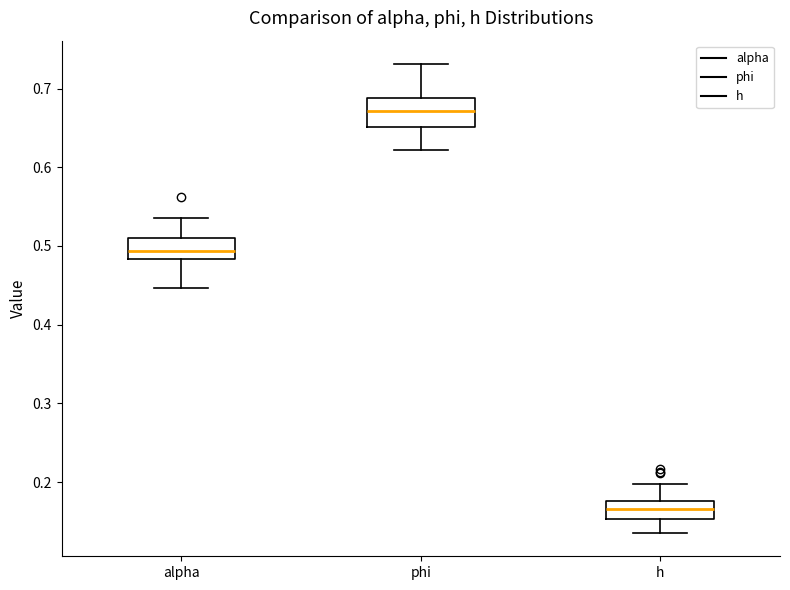

Reading left to right, read every box against the y-axis: the position of its median line, the range the box covers, and the ends of its whiskers. The values are not printed on the chart, so give them approximately, as read against the axis.

alpha: median 0.49, box 0.48 to 0.51, whiskers 0.45 to 0.54
phi: median 0.67, box 0.65 to 0.69, whiskers 0.62 to 0.73
h: median 0.17, box 0.15 to 0.18, whiskers 0.14 to 0.20